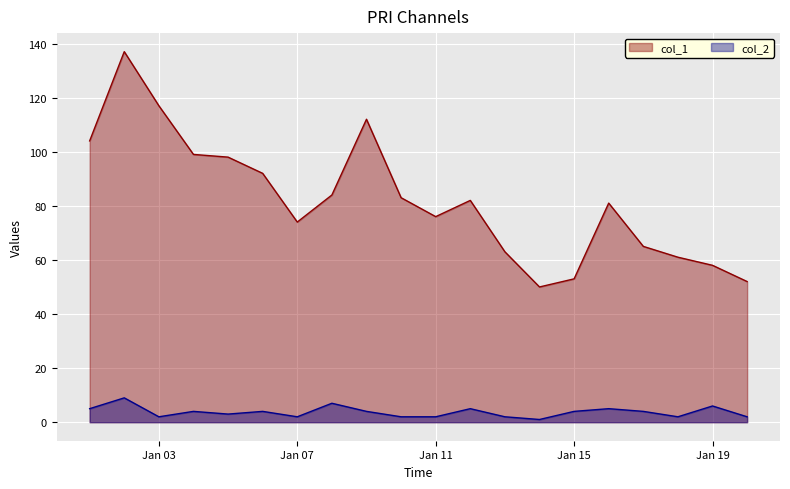

Rank the series by their average value, from lowest to highest.

col_2, col_1